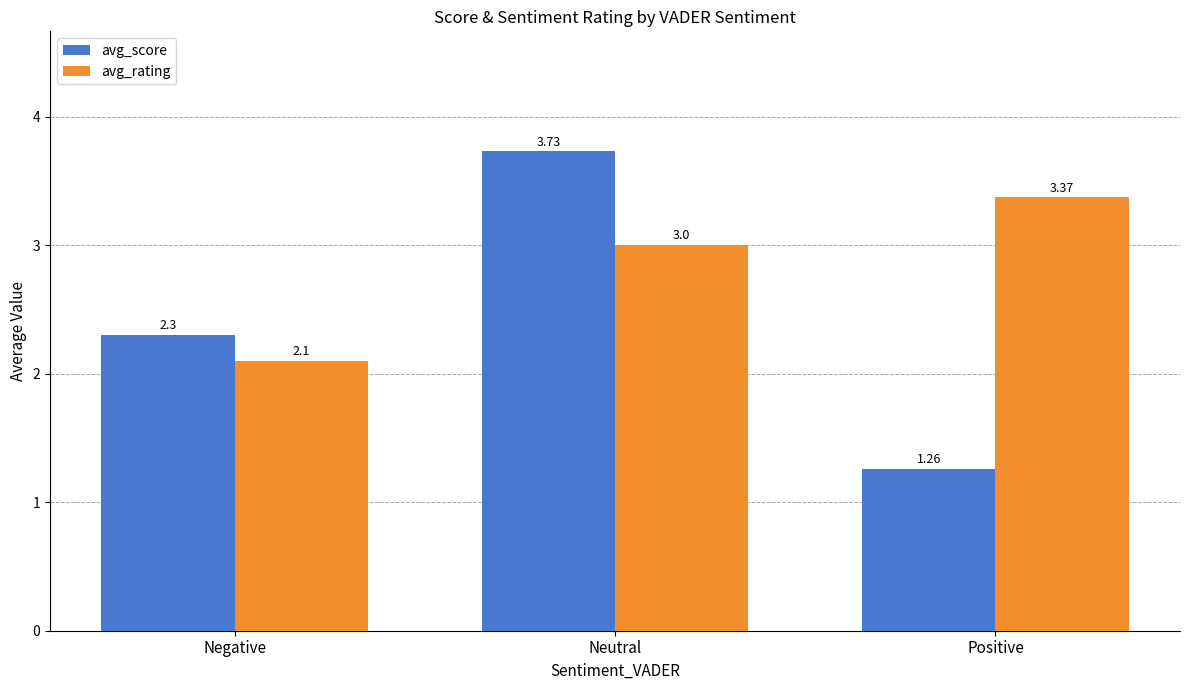

What is the label of the 3rd bar from the left?

Positive